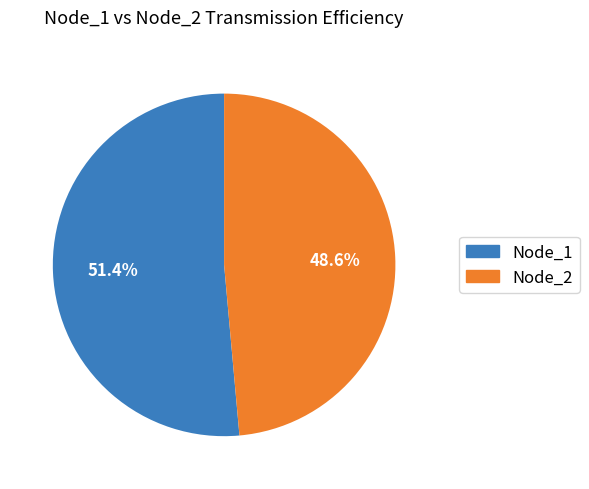

What percentage do Node_2 and Node_1 together represent?

100.0%